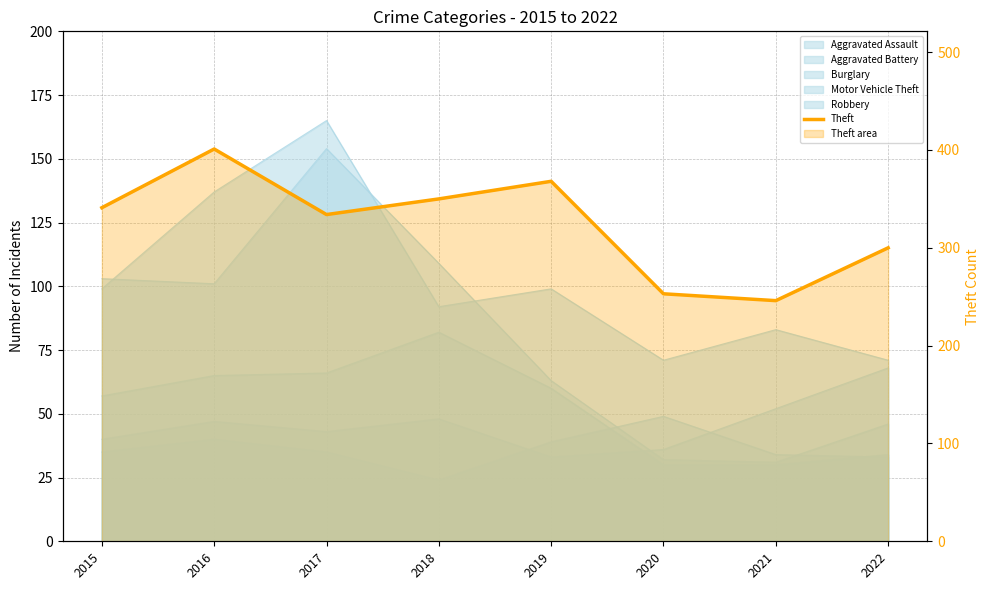

Where does the data first go above 341?

2016